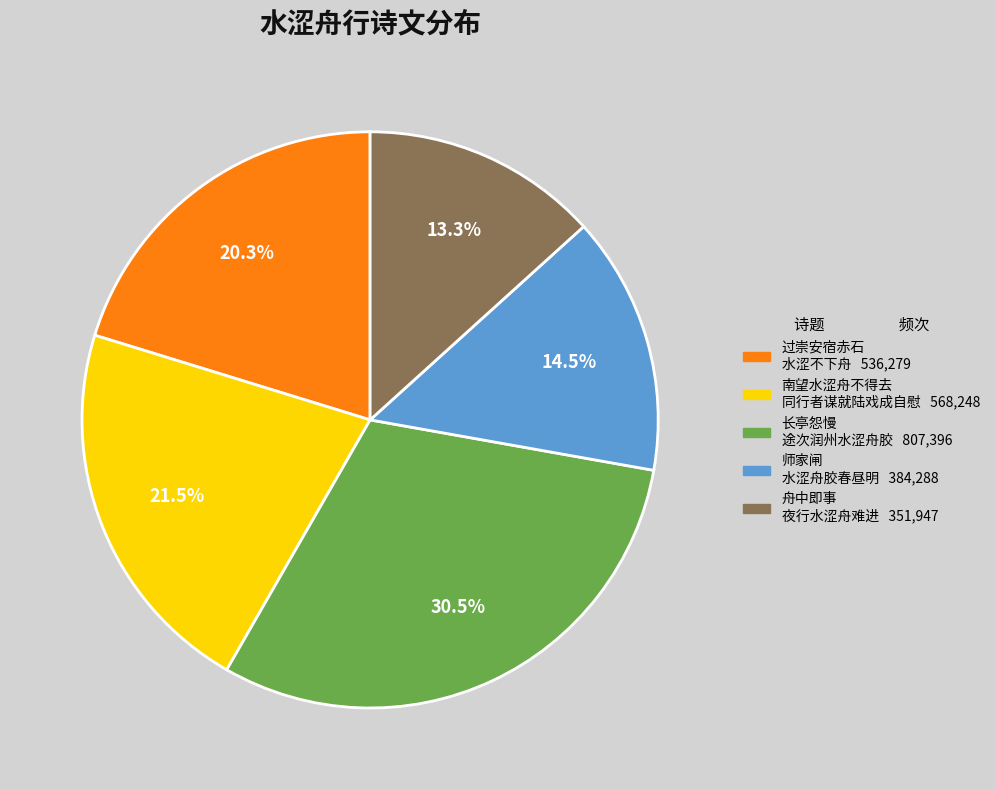

Is there any slice that represents more than half of the pie?

No